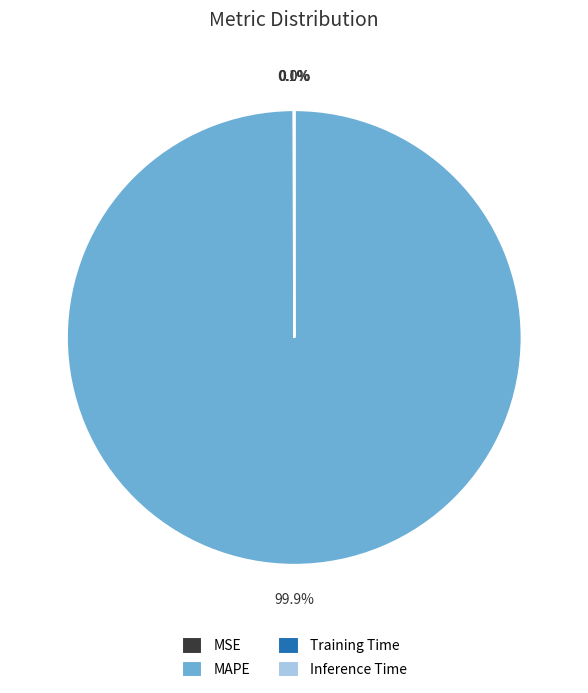

How much of the chart is everything except MAPE?

0.1%